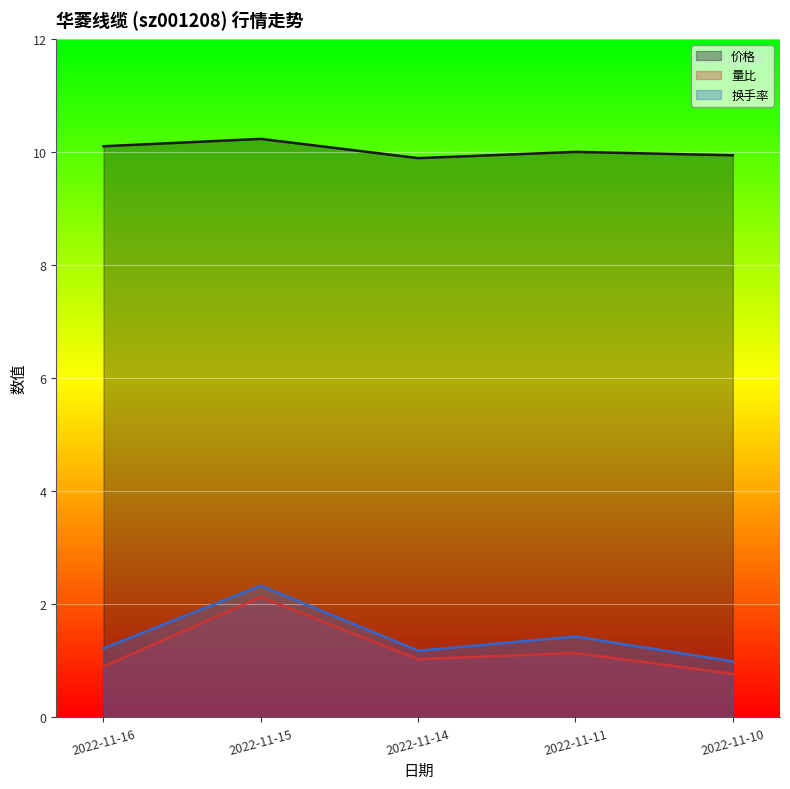

Is the value of 量比 at 2022-11-15 greater than the value of 价格 at 2022-11-14?

No